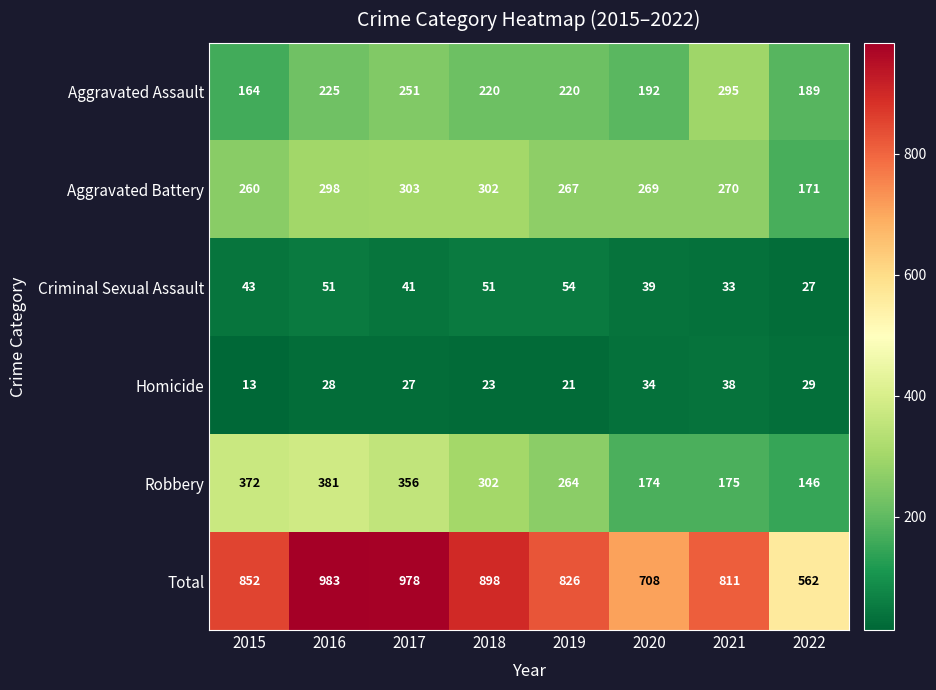

Rank the series at 2022 from highest to lowest value.

Total, Aggravated Assault, Aggravated Battery, Robbery, Homicide, Criminal Sexual Assault